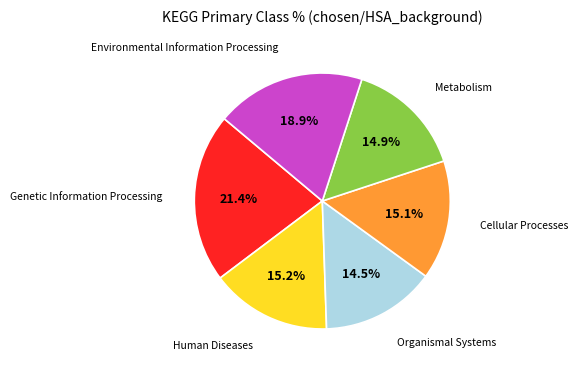

Is there any slice that represents more than half of the pie?

No